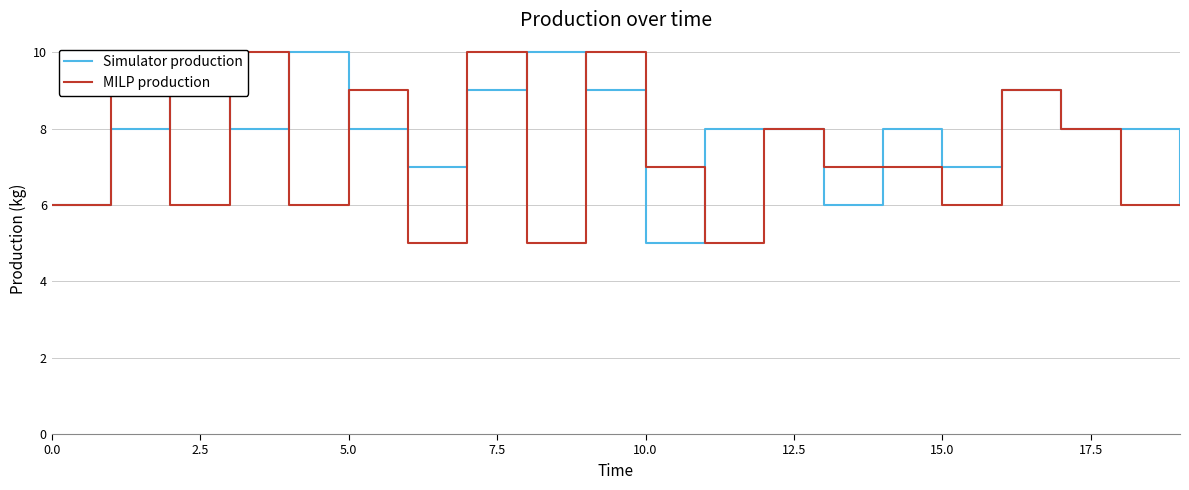

What is the total value across all series at 15?

13